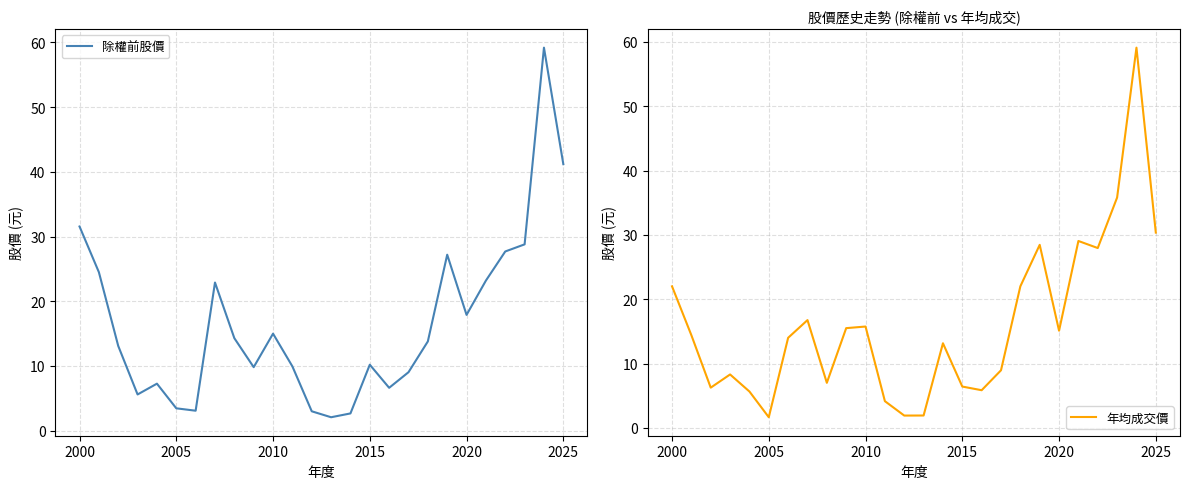

What is the highest value of the 除權前股價 series?

59.2